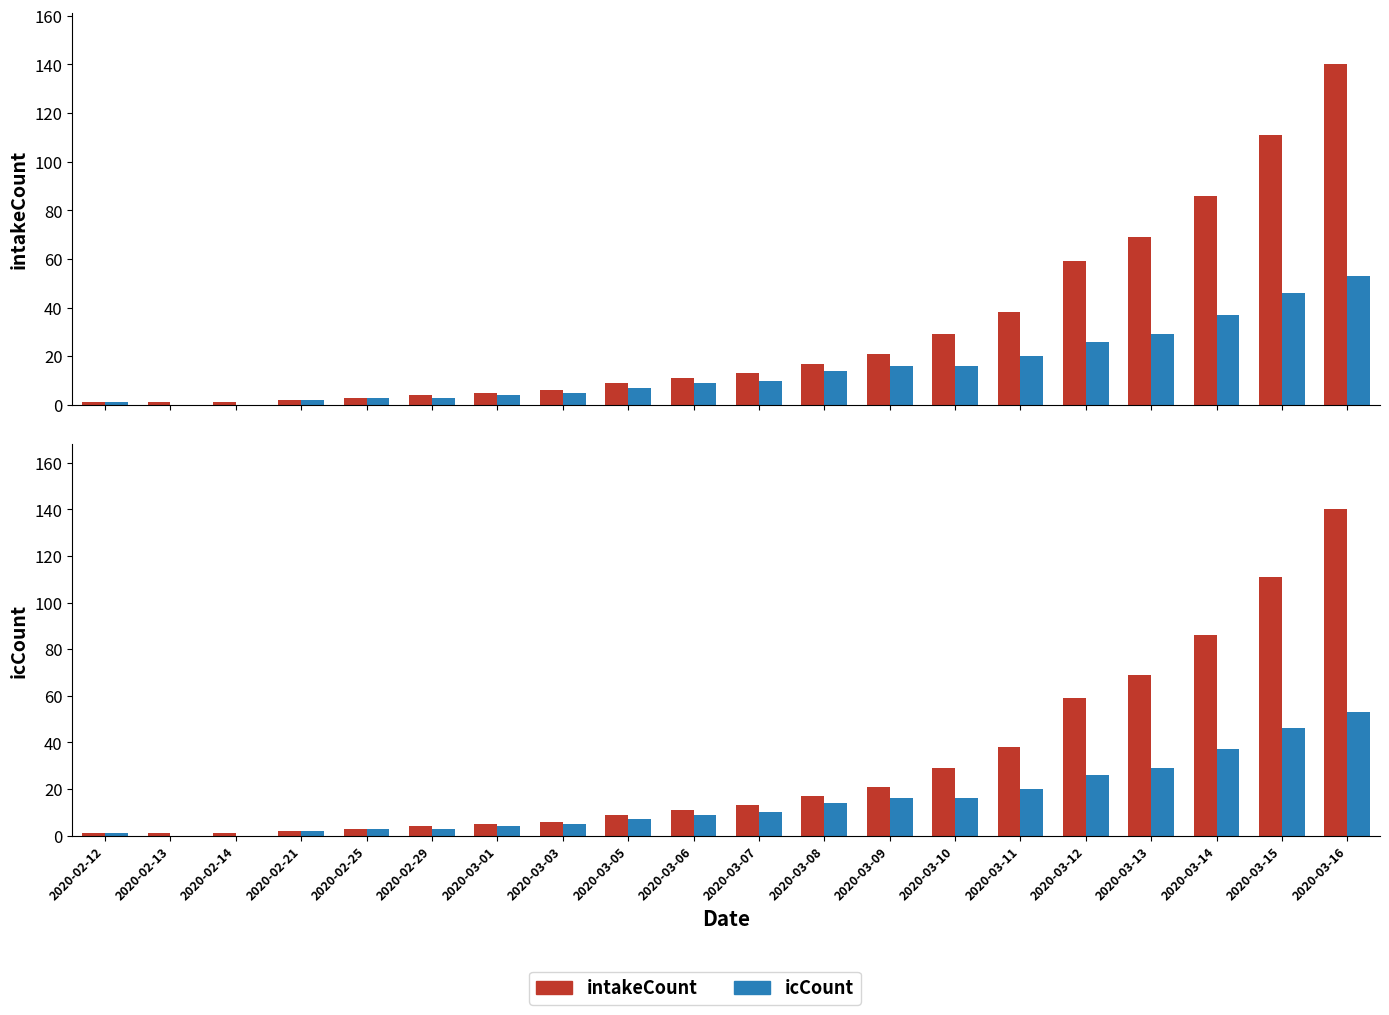

What is the label of the 3rd bar from the left?

2020-02-14